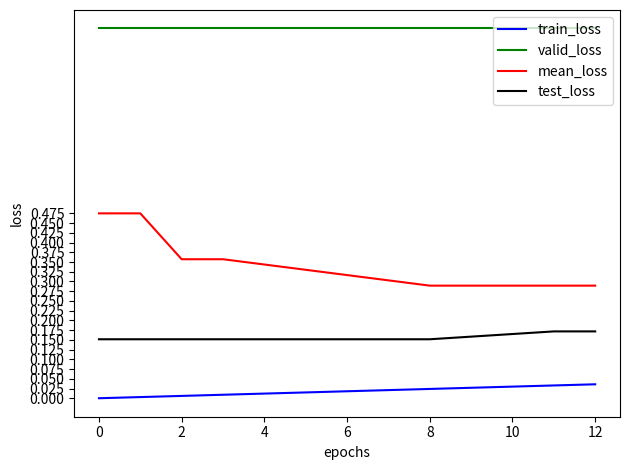

True or false: mean_loss and train_loss intersect in this chart.

False